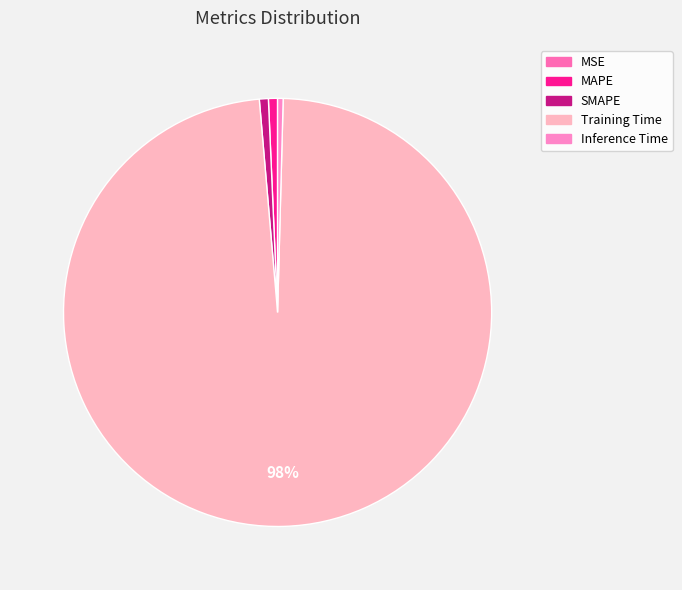

Rank the categories by value from lowest to highest.

MSE, Inference Time, SMAPE, MAPE, Training Time